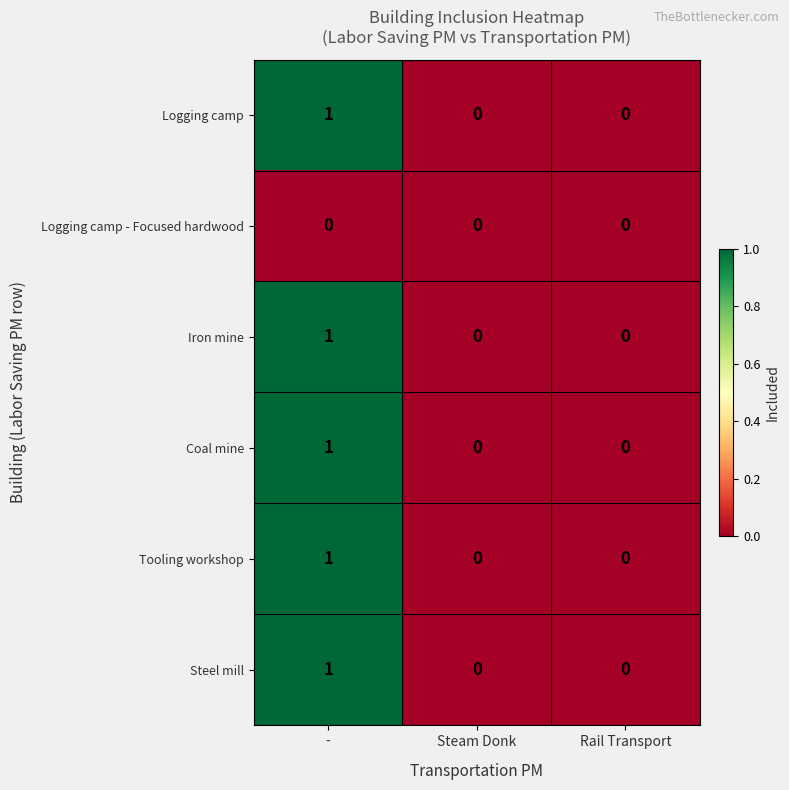

Which category has the highest value in the Tooling workshop series?

-